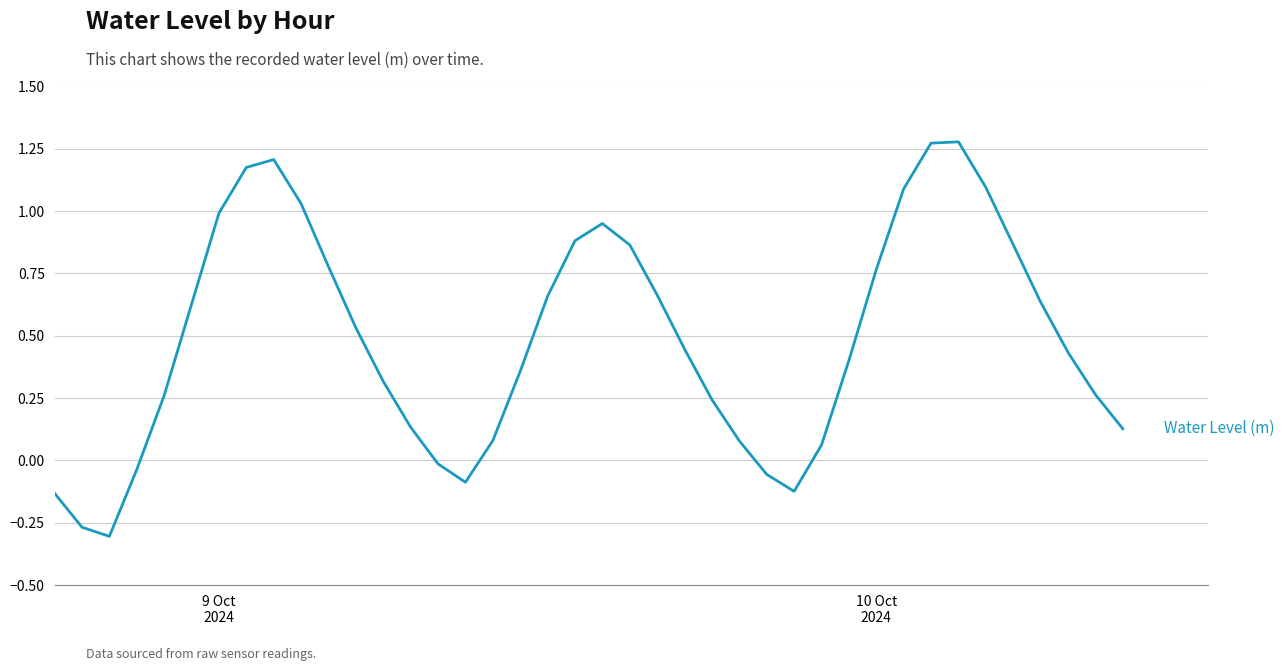

Reading right to left, what are all the values shown in this chart?

0.1	0.3	0.4	0.6	0.9	1.1	1.3	1.3	1.1	0.8	0.4	0.1	-0.1	-0.1	0.1	0.2	0.4	0.7	0.9	1.0	0.9	0.7	0.4	0.1	-0.1	-0.0	0.1	0.3	0.5	0.8	1.0	1.2	1.2	1.0	0.6	0.3	-0.0	-0.3	-0.3	-0.1